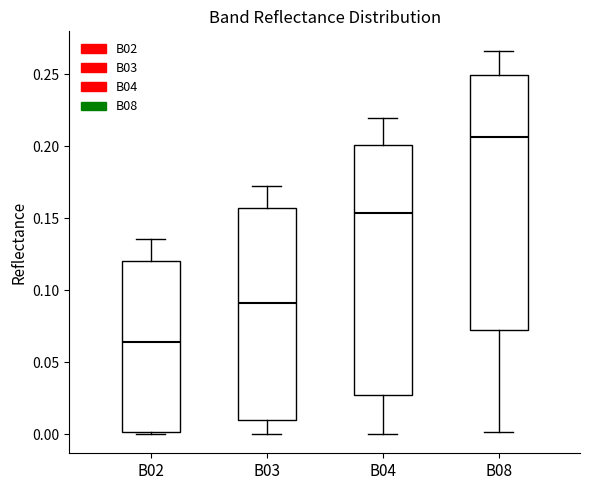

Reading left to right, transcribe this box plot: for each box, give where its median line is, the range the box spans, and where its two whiskers end, as read against the y-axis. The values are not printed on the chart, so give them approximately, as read against the axis.

B02: median 0.065, box 0.000 to 0.120, whiskers 0.000 (just below the box's lower edge) to 0.135
B03: median 0.090, box 0.010 to 0.155, whiskers 0.000 to 0.170
B04: median 0.155, box 0.025 to 0.200, whiskers 0.000 to 0.220
B08: median 0.205, box 0.070 to 0.250, whiskers 0.000 to 0.265